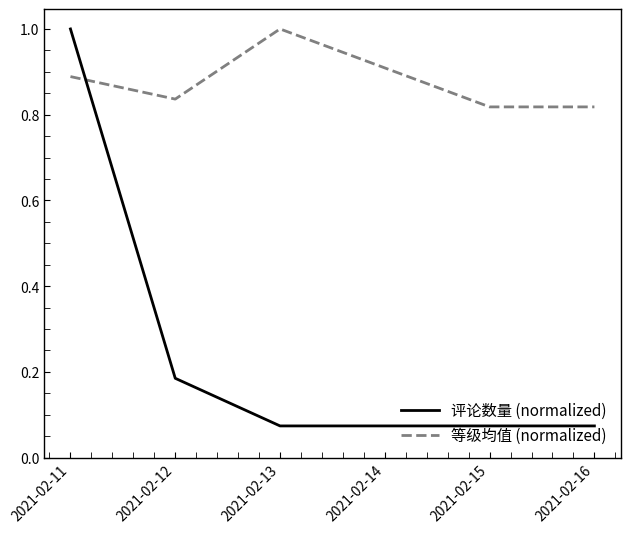

List the series in order of their overall mean, highest first.

等级均值 (normalized), 评论数量 (normalized)